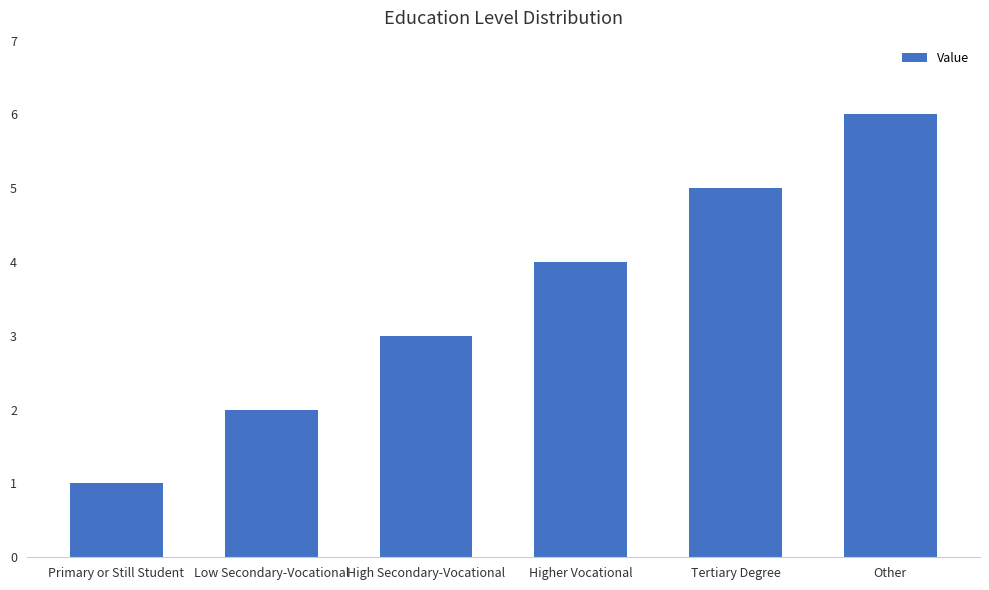

How many bars are there in total?

6